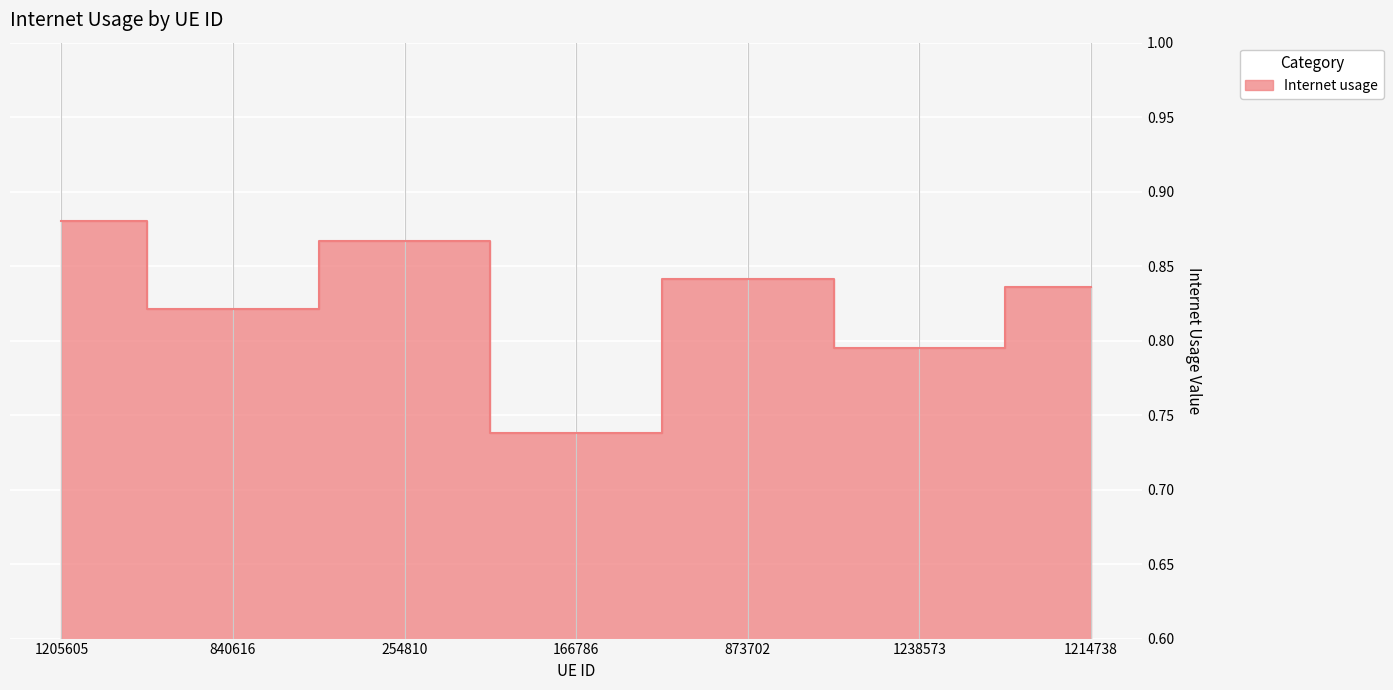

How many interior local peaks (higher than both neighbors) does the data have?

2